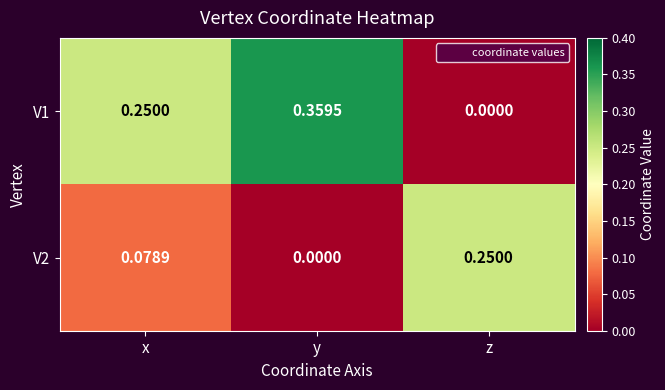

Which series changed the most between x and z?

V1